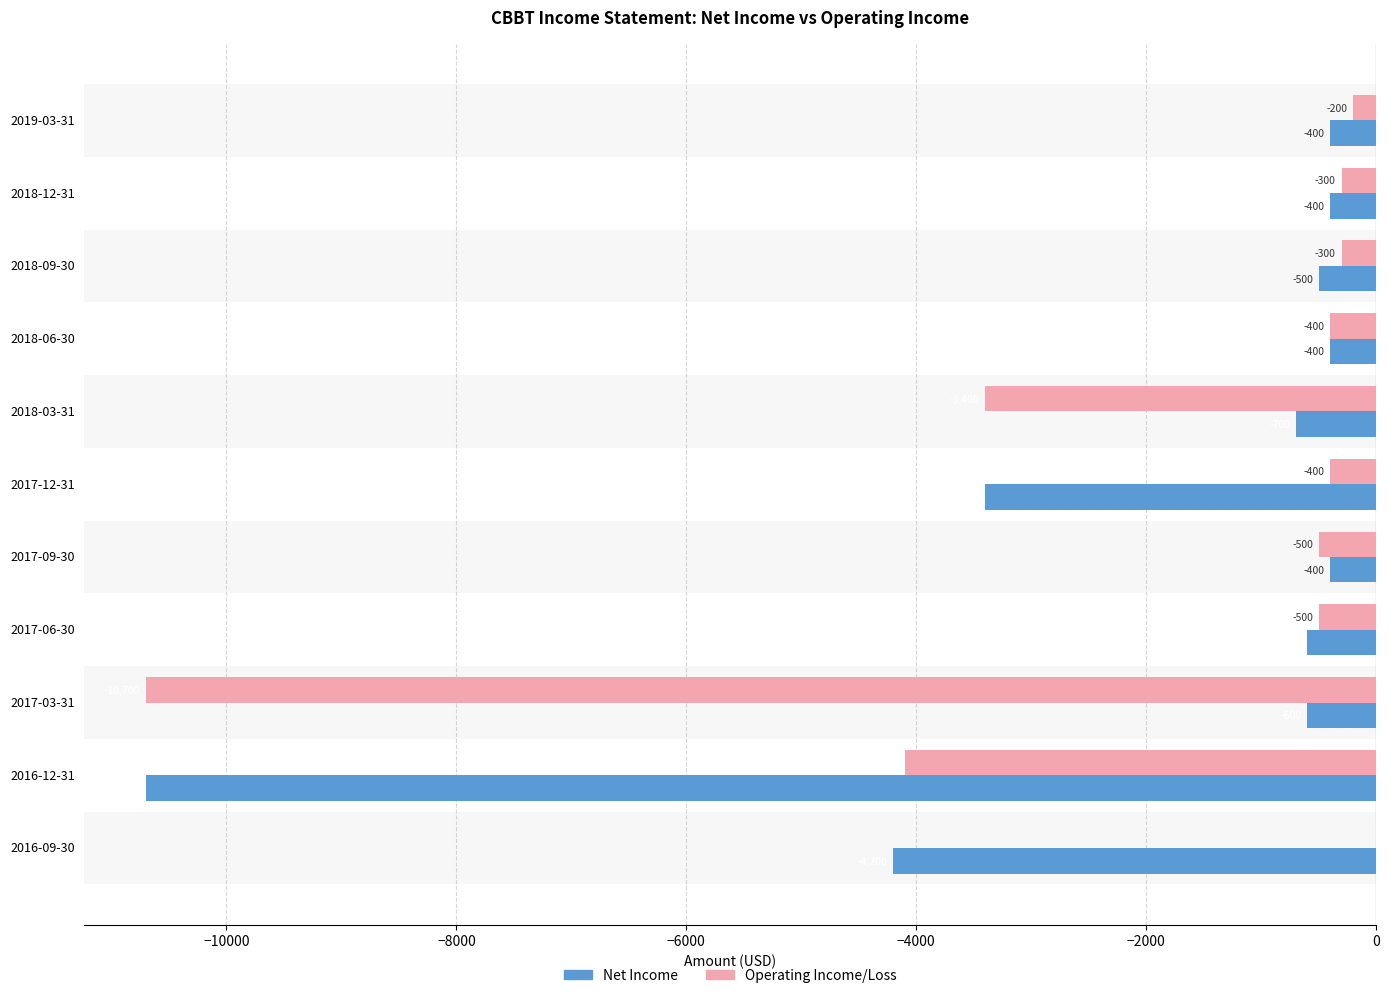

Which series changed the most between 2018-09-30 and 2018-03-31?

Operating Income/Loss